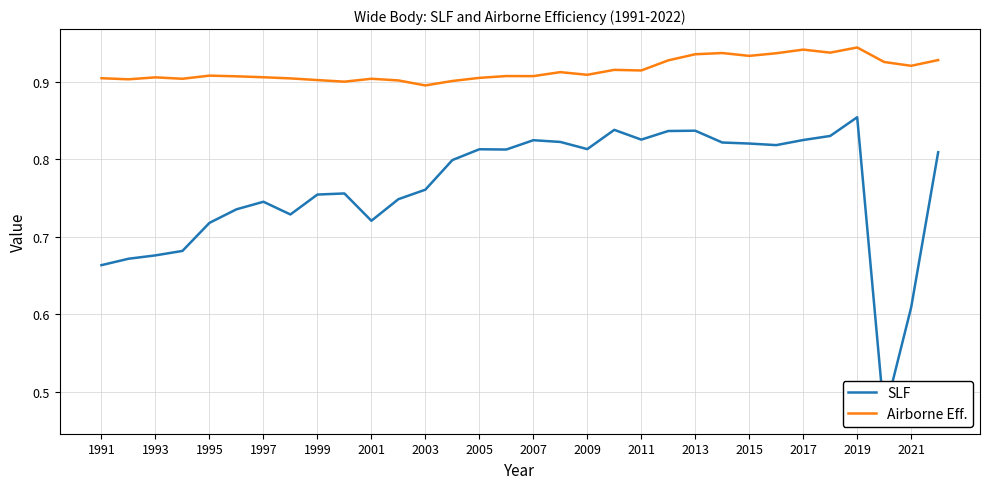

The Airborne Eff. series shows 0.4 at 1999. True or false?

False